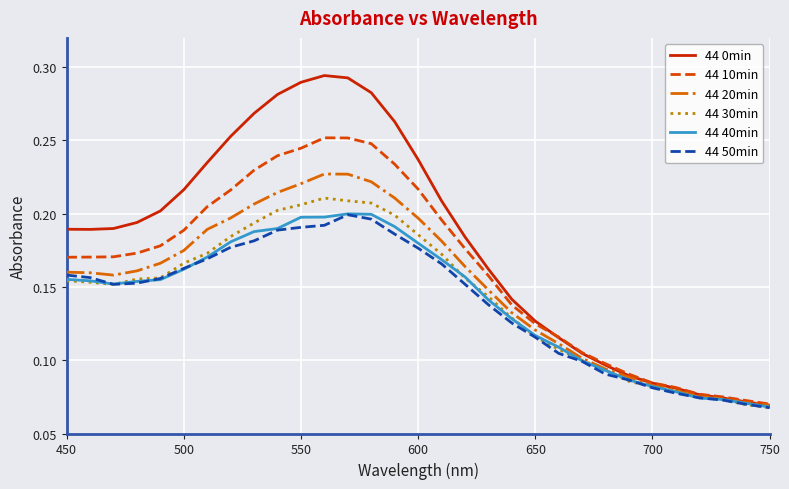

Which series has the widest spread of values?

44 0min